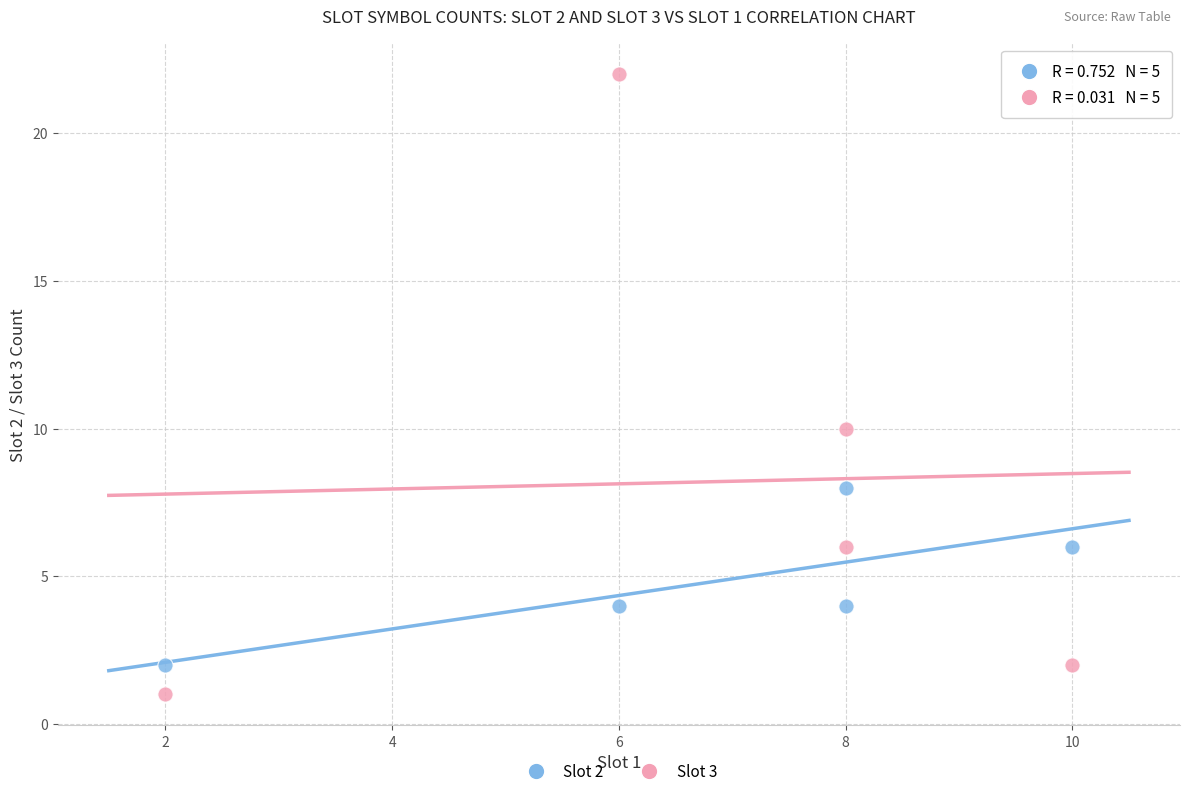

Which series contains the highest Y value?

Slot 3